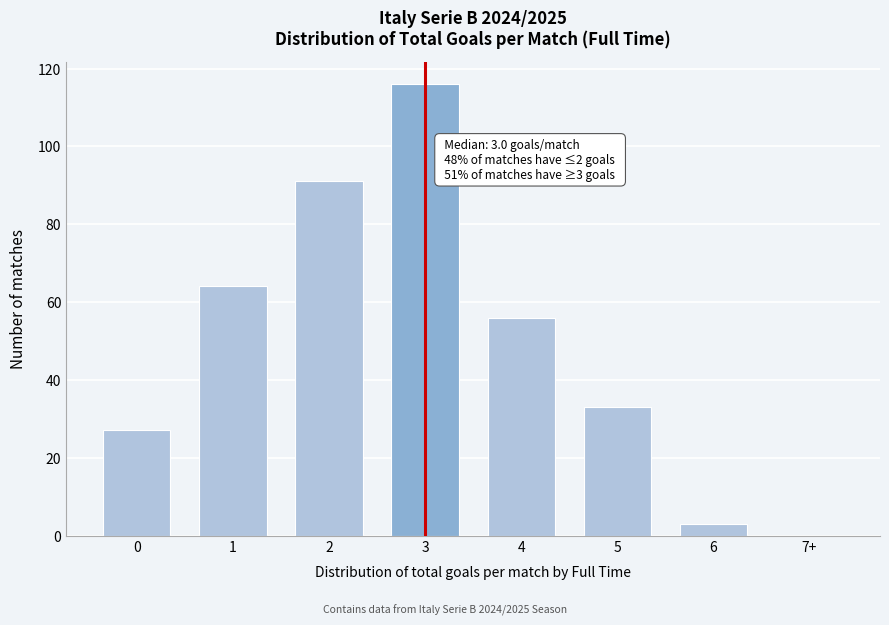

Reading left to right, list all the values displayed in this chart.

0=27	1=64	2=91	3=116	4=56	5=33	6=3	7+=0